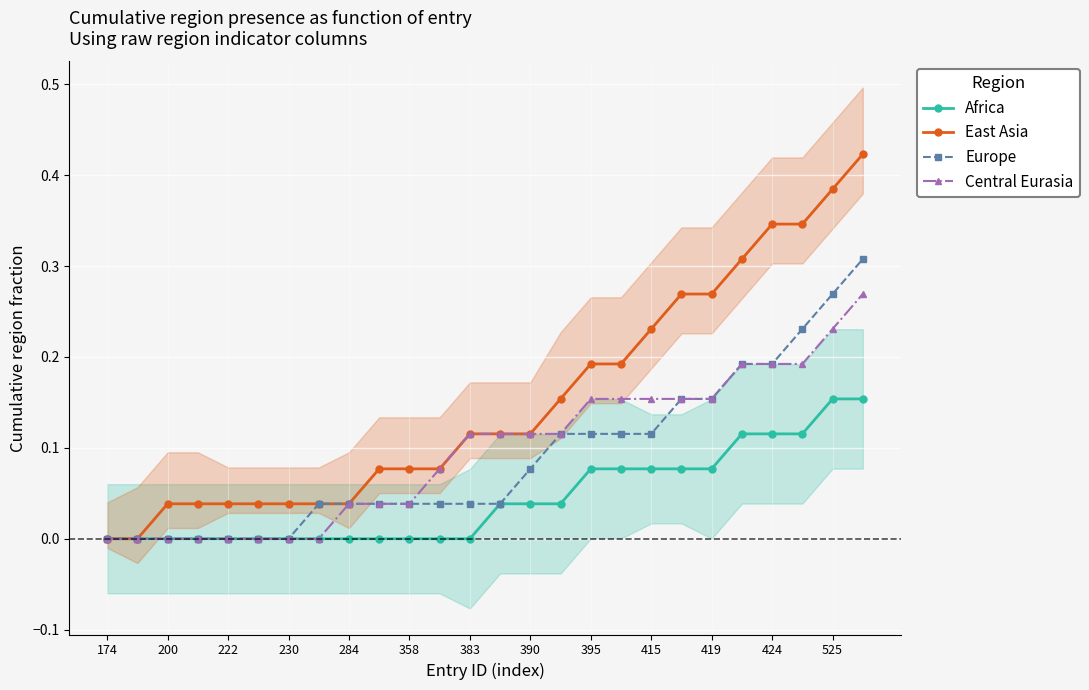

Count the Africa values in the range 0 to 1.

26